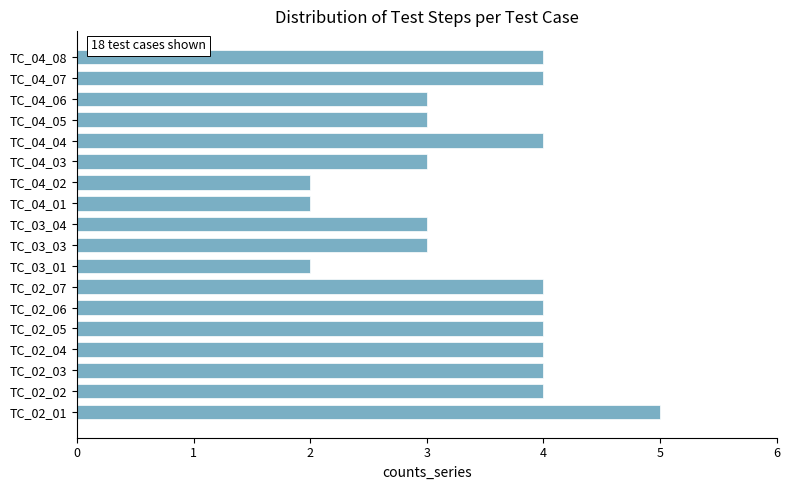

Reading top to bottom, list all the values displayed in this chart.

TC_04_08=4	TC_04_07=4	TC_04_06=3	TC_04_05=3	TC_04_04=4	TC_04_03=3	TC_04_02=2	TC_04_01=2	TC_03_04=3	TC_03_03=3	TC_03_01=2	TC_02_07=4	TC_02_06=4	TC_02_05=4	TC_02_04=4	TC_02_03=4	TC_02_02=4	TC_02_01=5